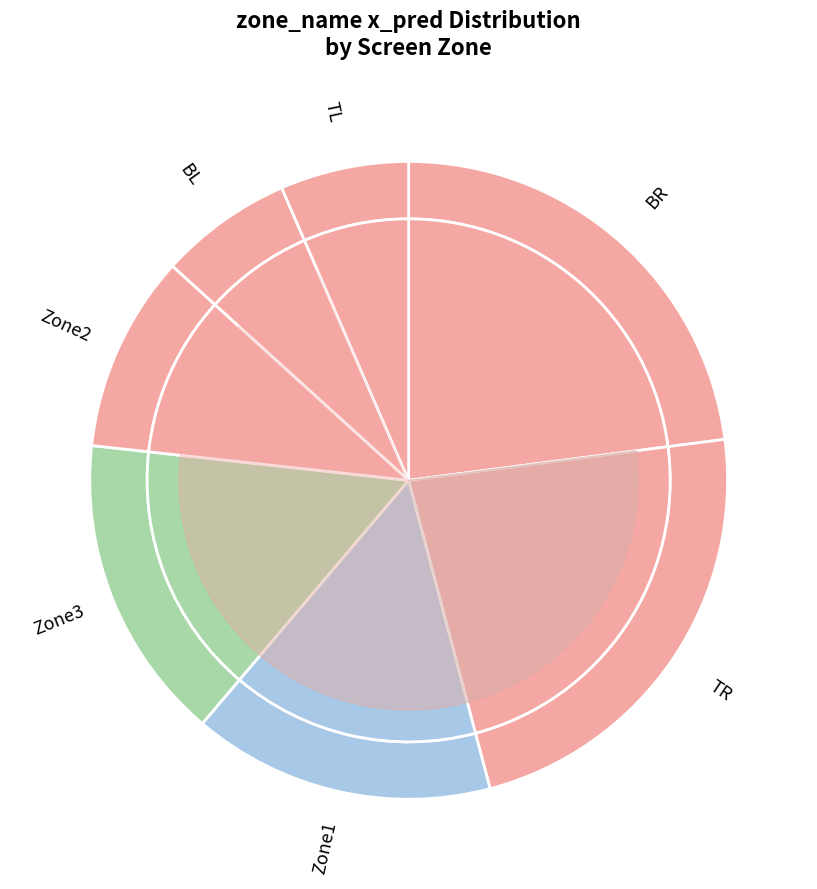

How much of the chart is everything except TR?

77.1%